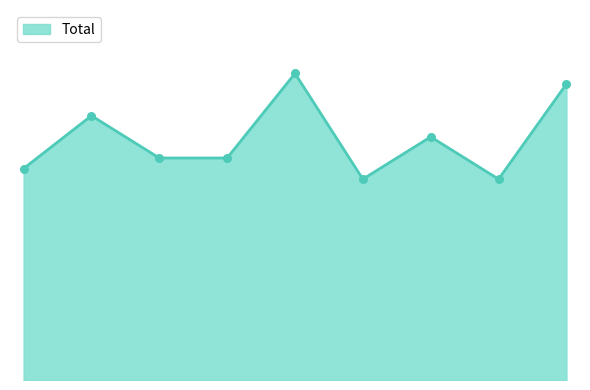

Is this an area chart (filled region under the line)?

Yes